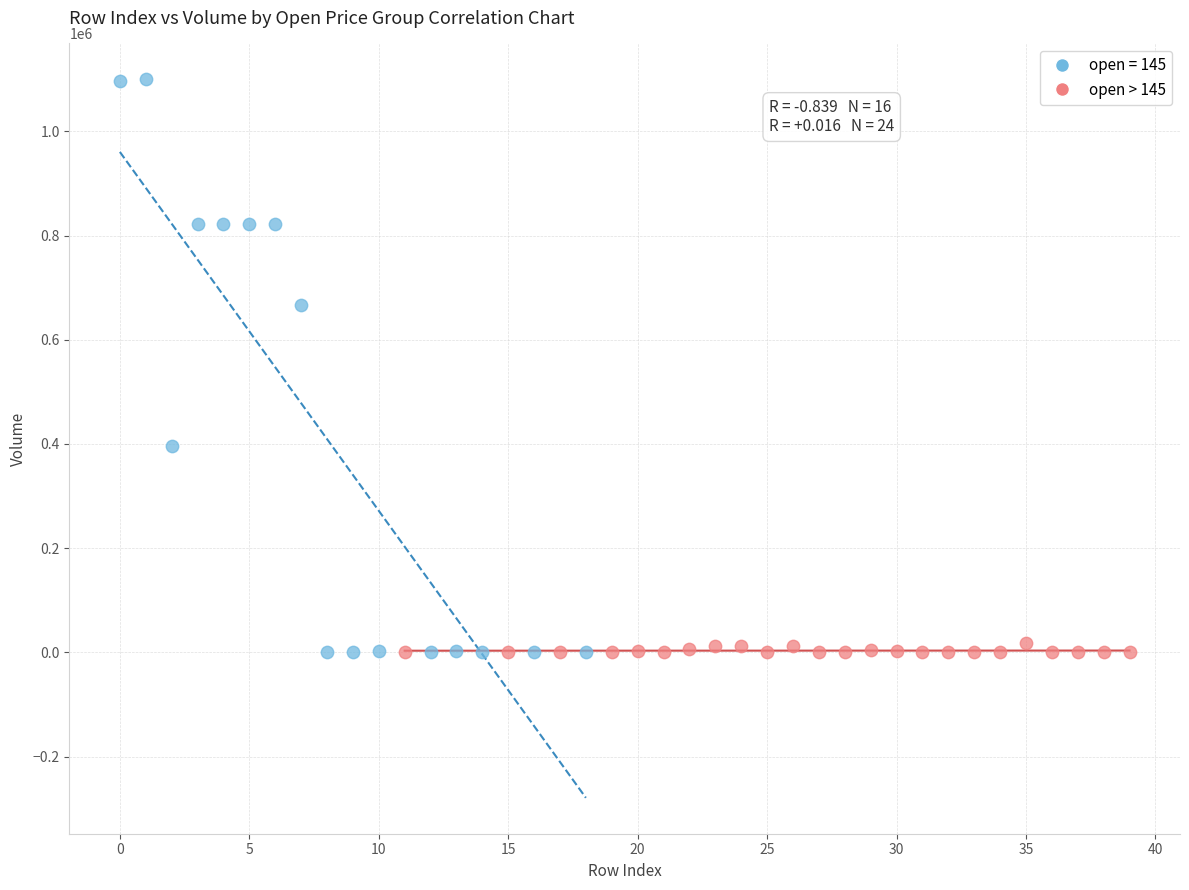

Which series reaches the maximum Y coordinate?

open = 145